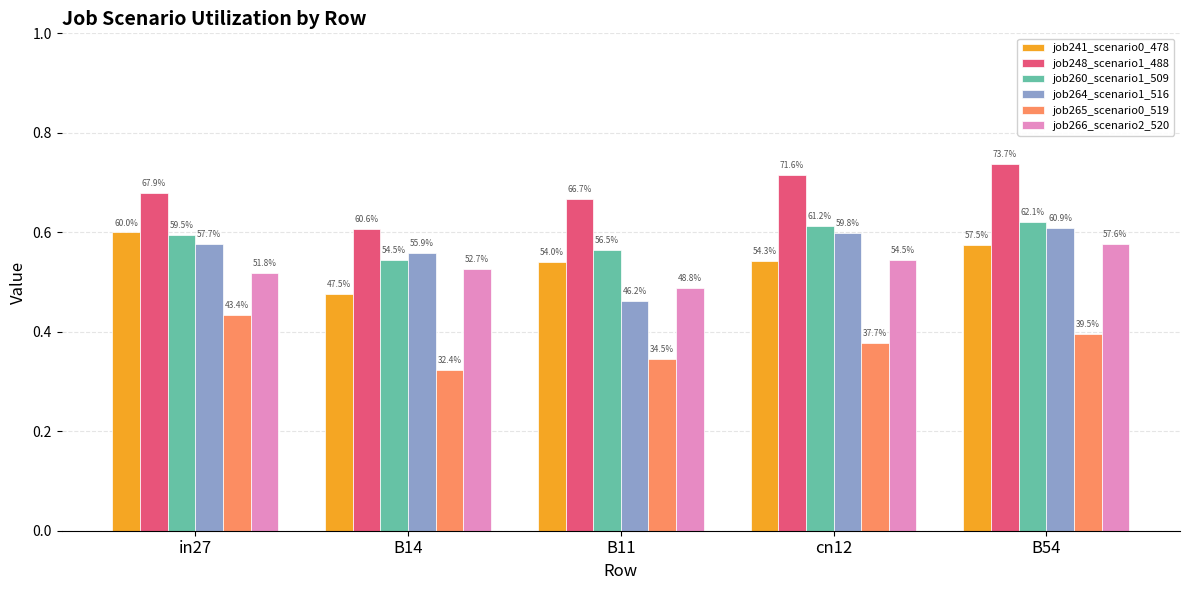

What position from the right is in27?

5